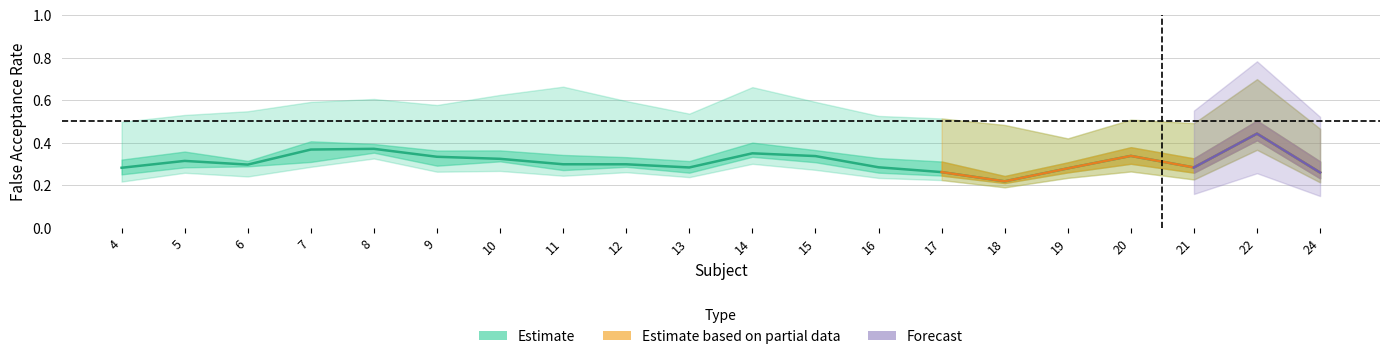

What is the value of the FAR_39 point at the 5th from the left?

0.4